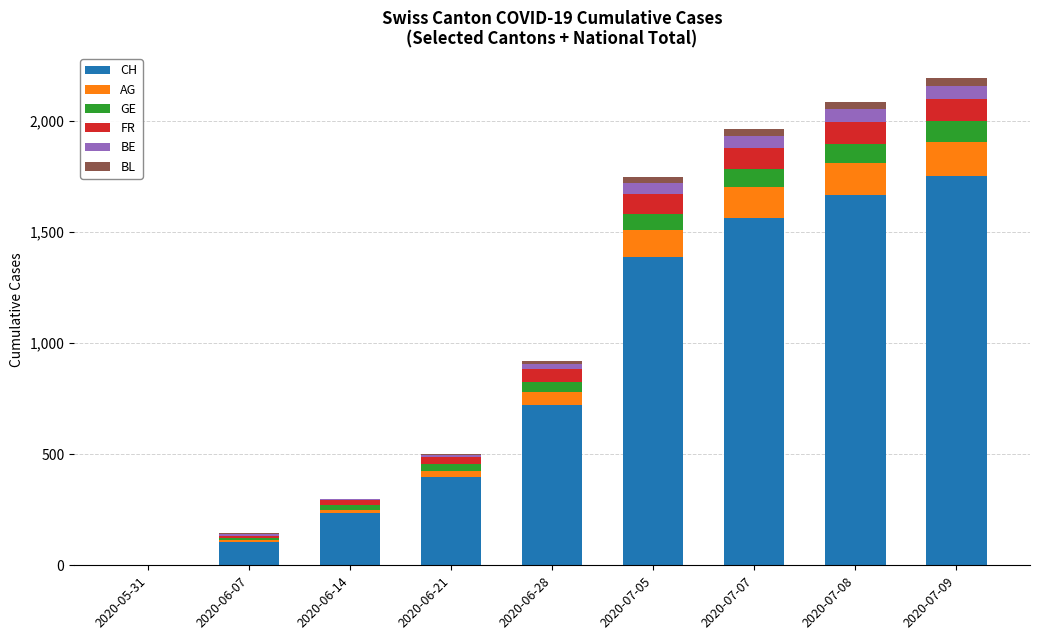

Does the chart contain stacked bars?

Yes